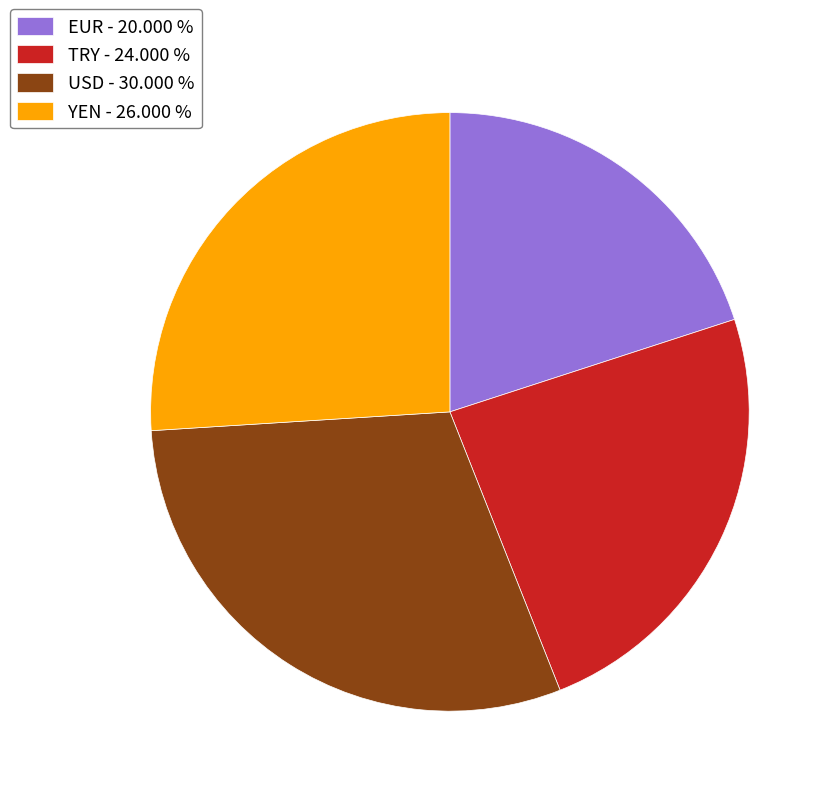

Is TRY - 24.000 % the majority of the pie?

No